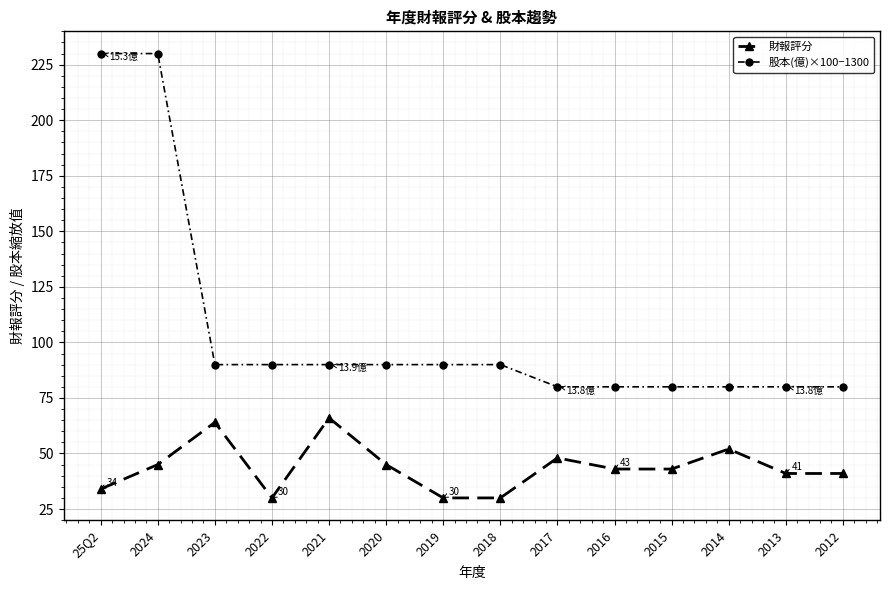

At 2023, list the series in order from smallest to largest.

財報評分, 股本(億)×100−1300